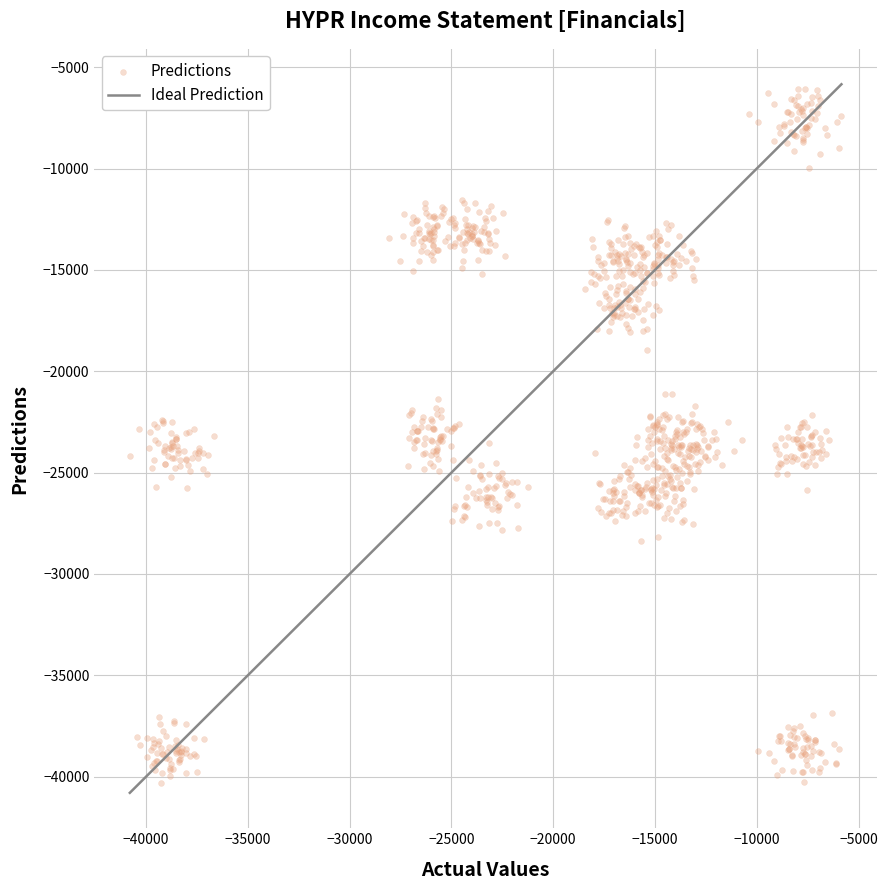

What is the range of X values (max minus min)?

34952.4